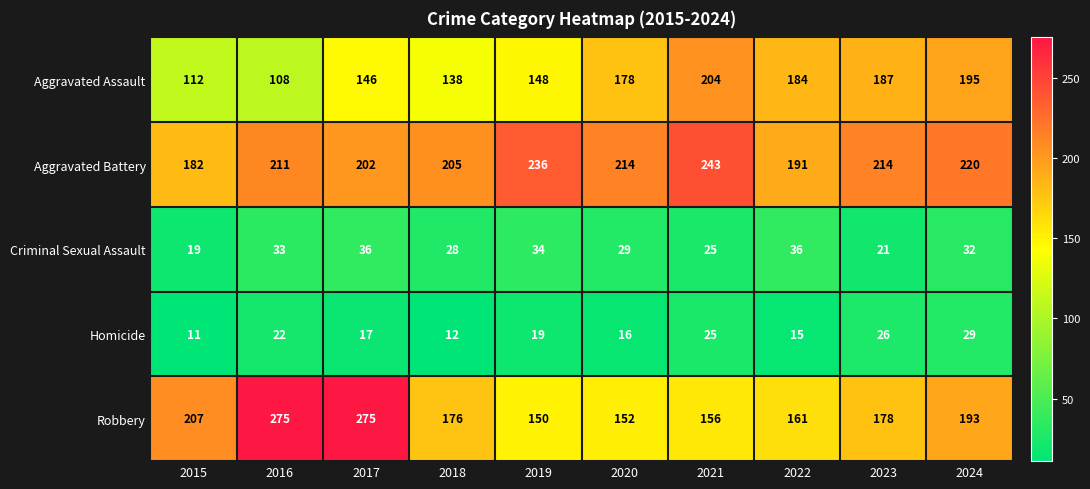

At which label does Aggravated Battery first exceed 214?

2019